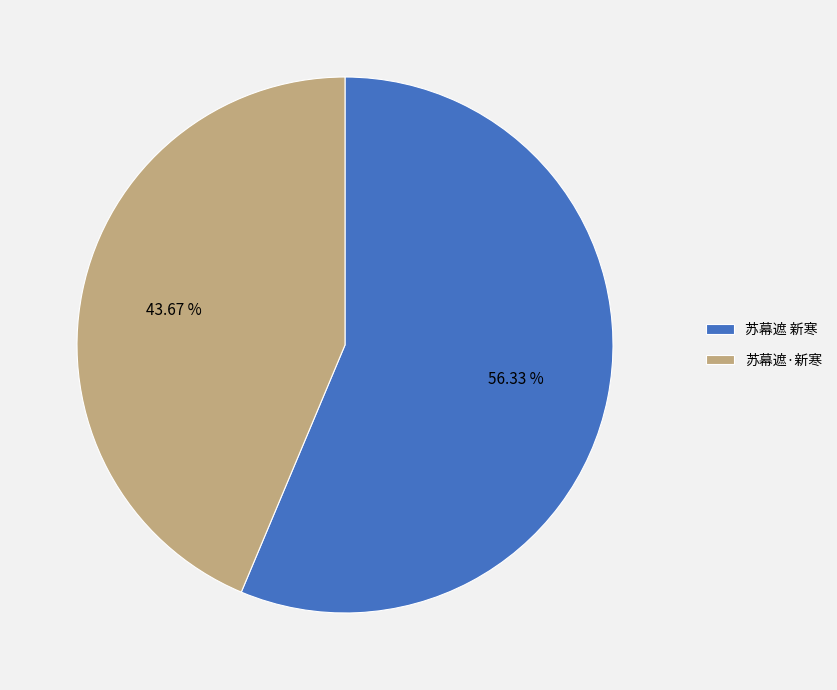

How many slices are in this pie chart?

2